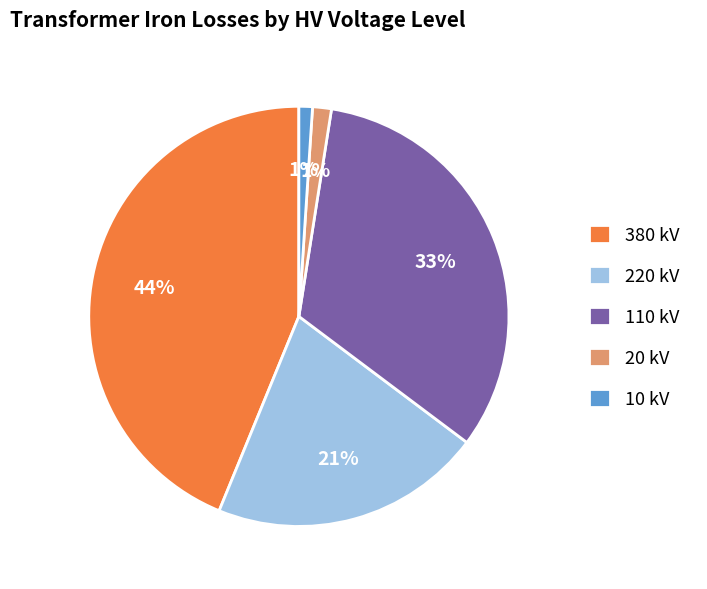

Is there any slice that represents more than half of the pie?

No